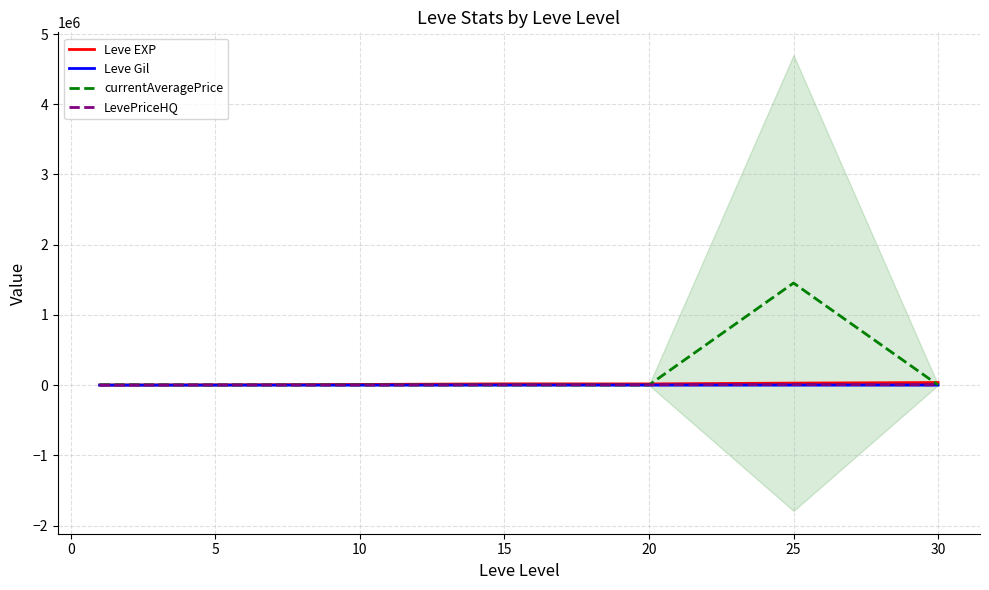

At 10, list the series in order from largest to smallest.

Leve EXP, currentAveragePrice, LevePriceHQ, Leve Gil